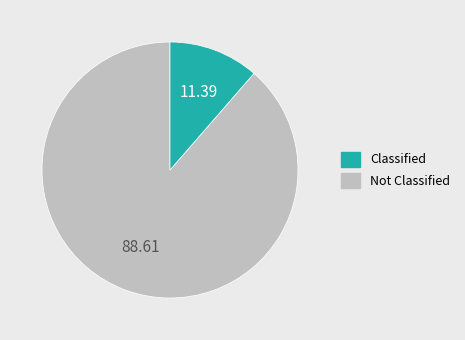

Does any single category account for the majority?

Yes